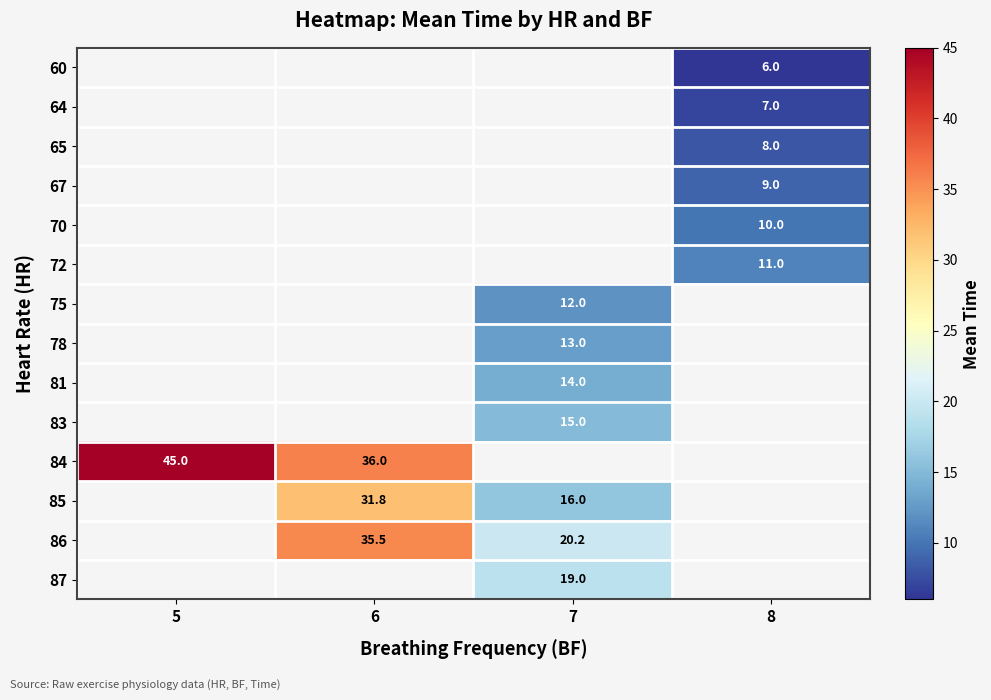

What is the smallest value displayed?

6.0